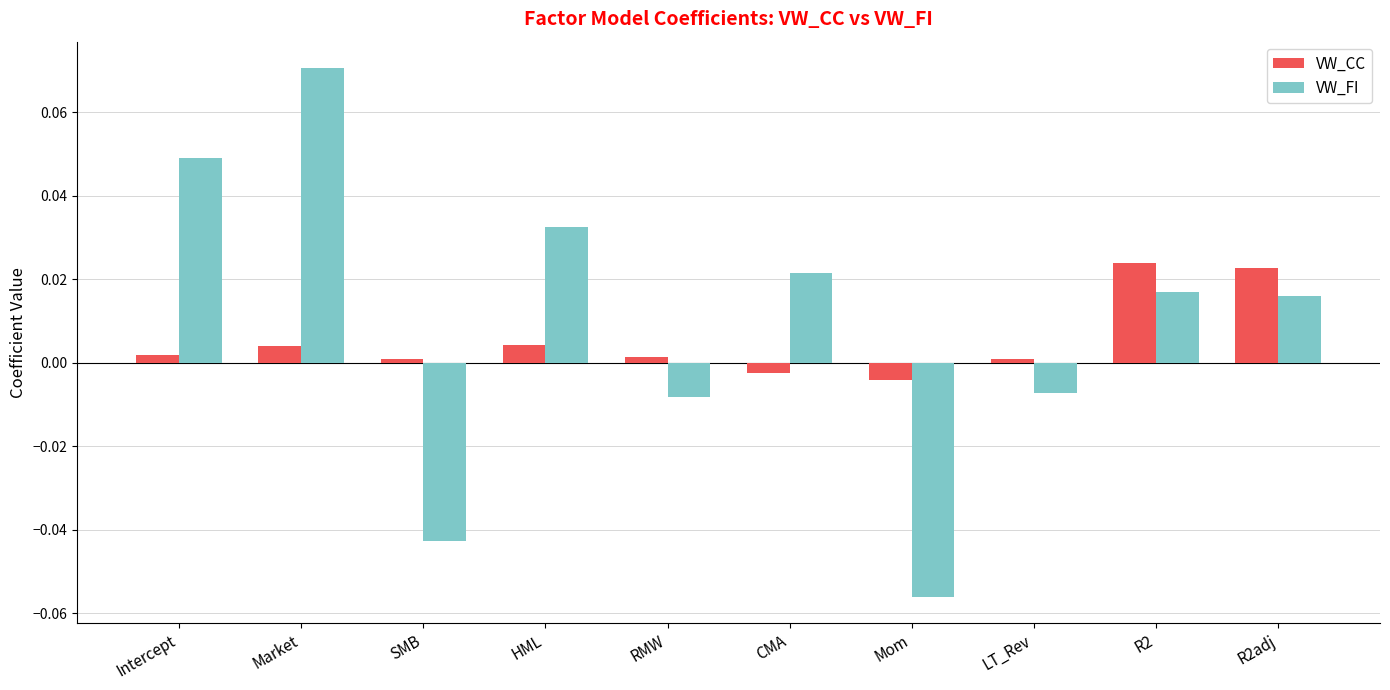

How many values in VW_CC are below zero?

2